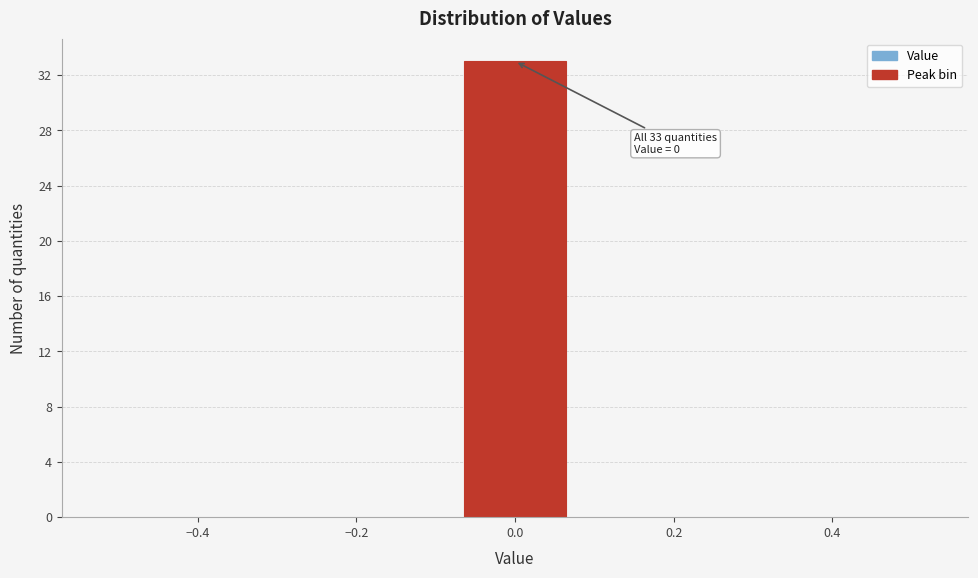

Over which range of the x-axis is the bar tallest?

-0.08 to 0.08